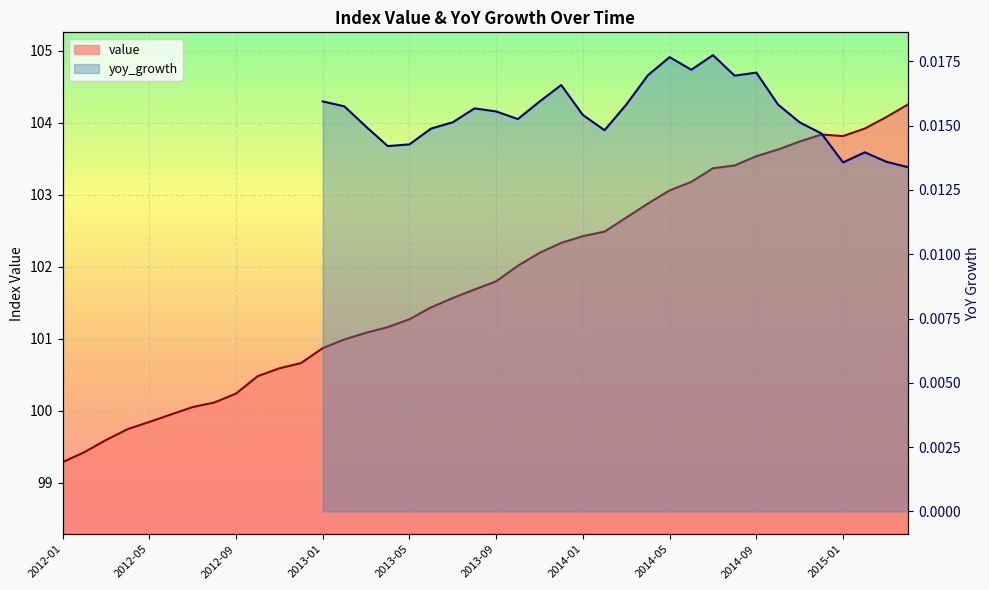

Approximately how many times larger is the value at 2014-09 compared to 2013-12?

1.0